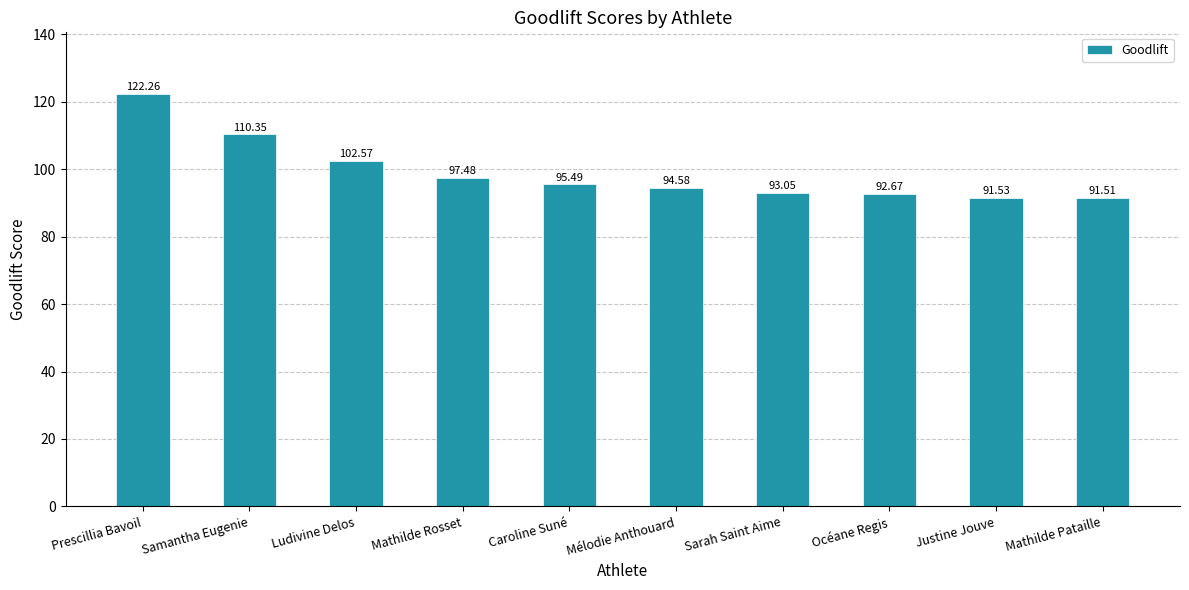

Is it true that the value at Sarah Saint Aime is 47.5?

False